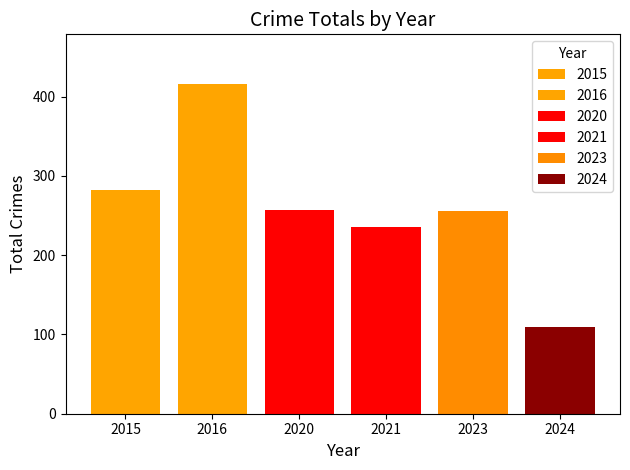

What is the maximum value for 2020?

257